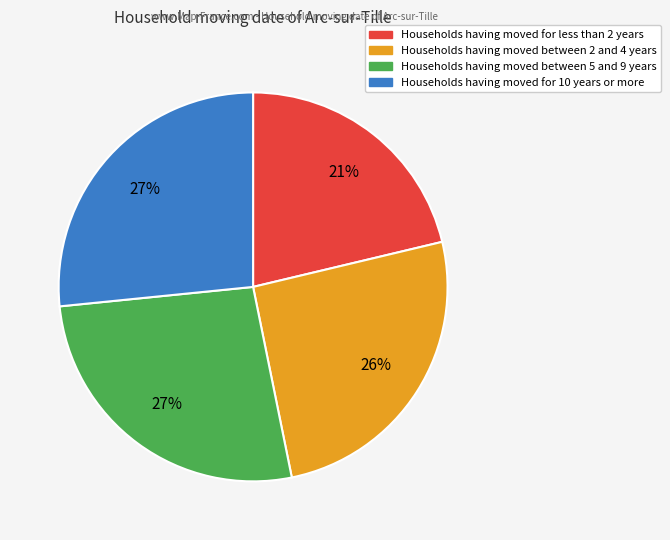

Is there a majority slice in this chart?

No